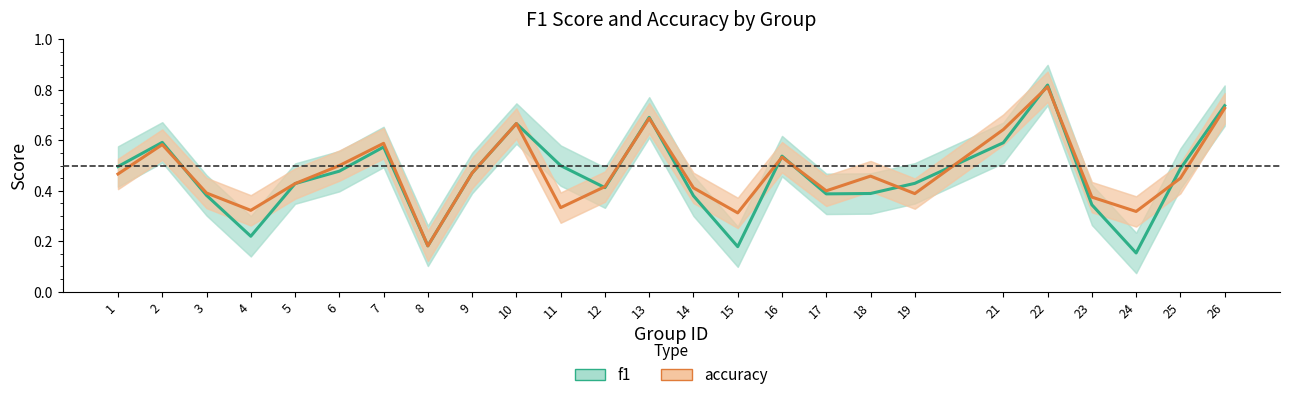

The value of accuracy at 8 is 0.2. True or false?

True